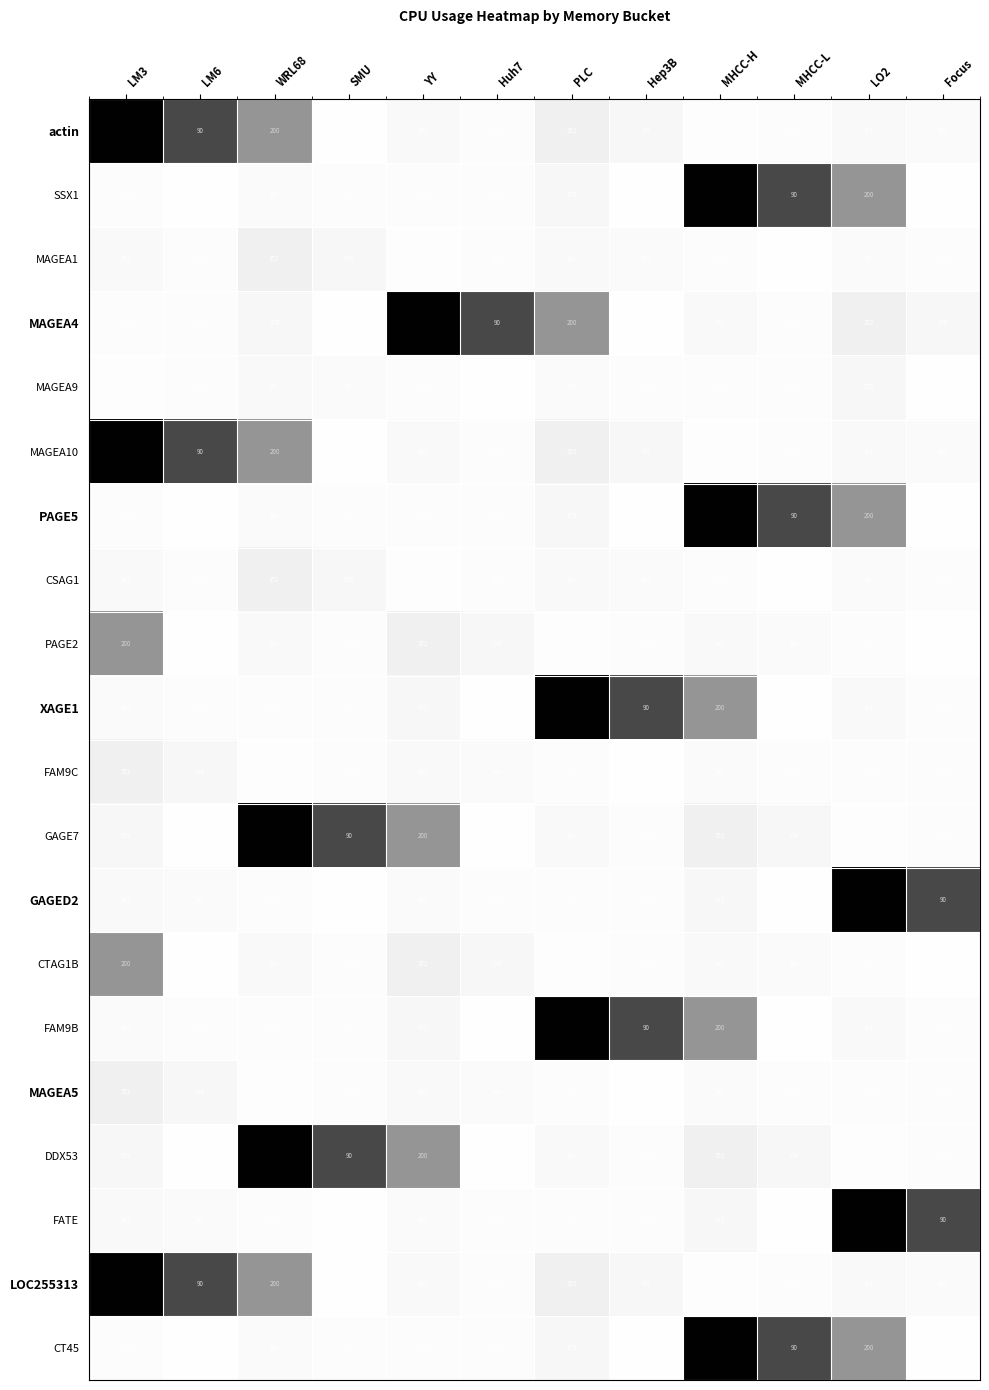

Is the value of MAGEA10 at MHCC-L greater than the value of XAGE1 at LM6?

No